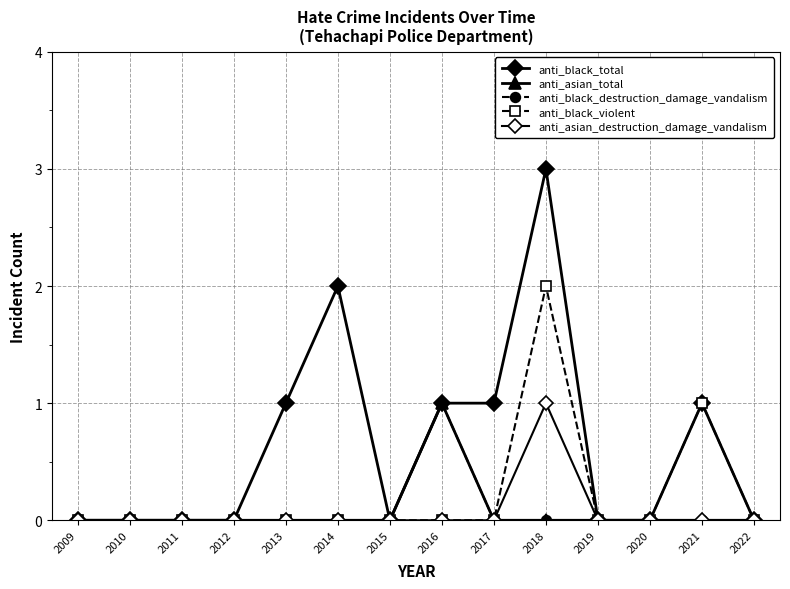

What is the spread (max minus min) of values at 2014?

2